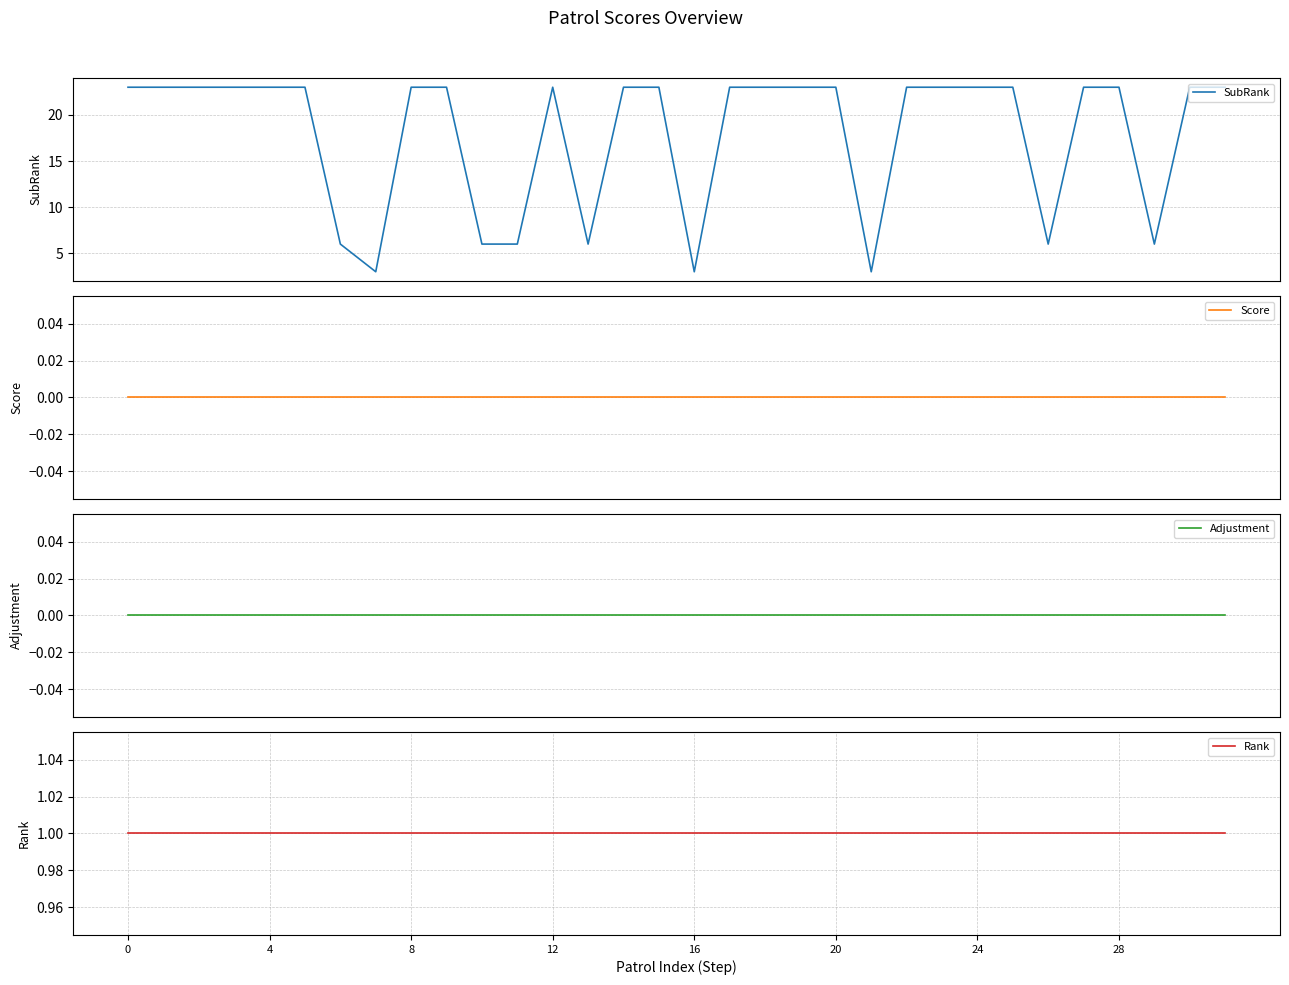

The value of Score at 21 is 0. True or false?

True